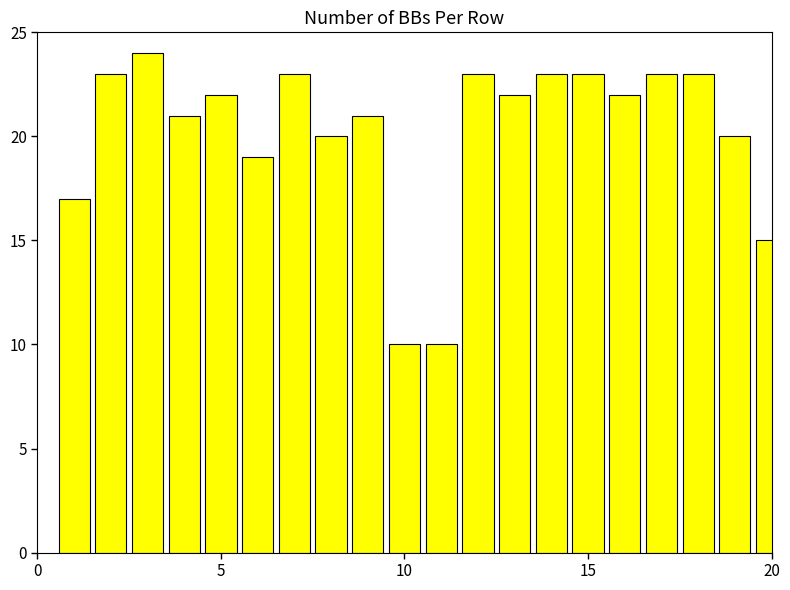

What is the average value?

20